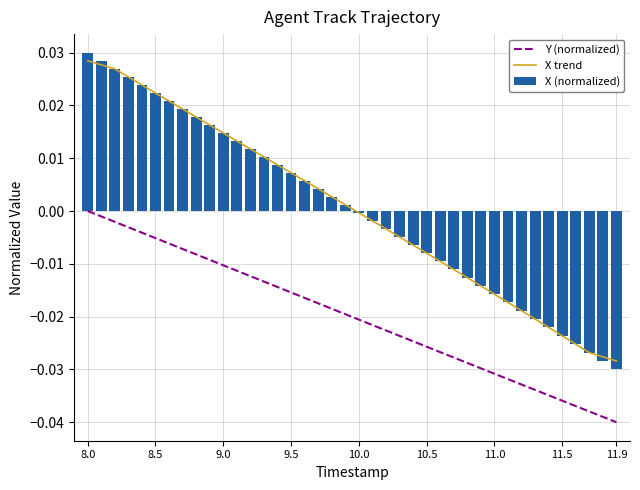

Which category has the highest value in the X (normalized) series?

8.0